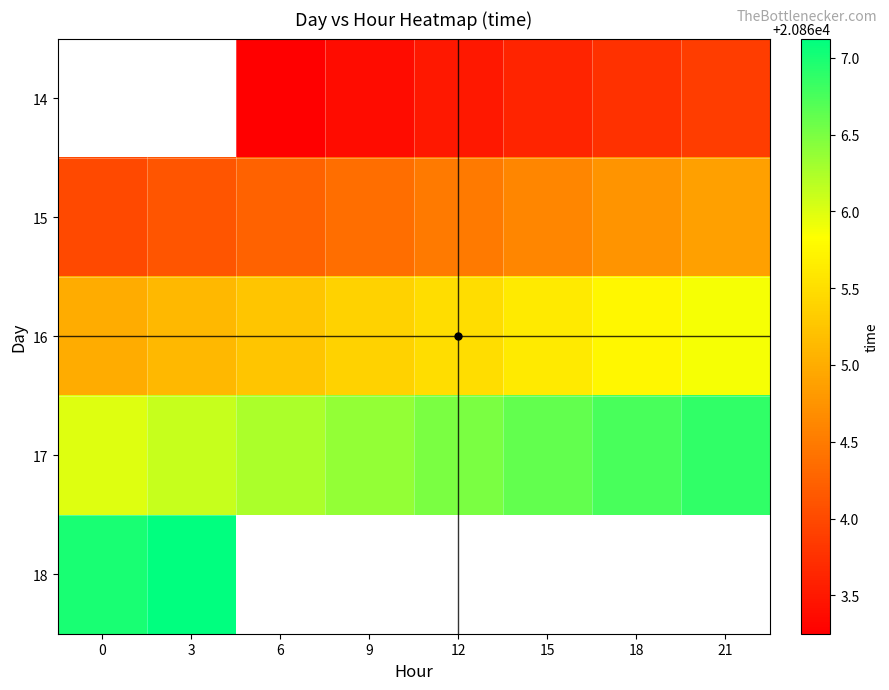

Which series has the largest total across all categories?

17